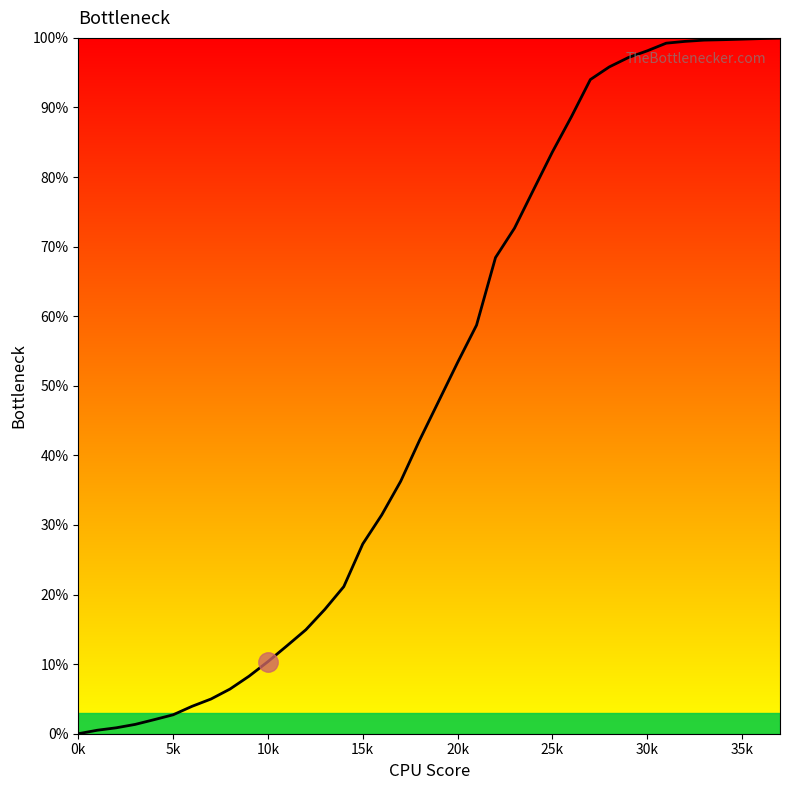

What is the maximum value shown in the chart?

100.0